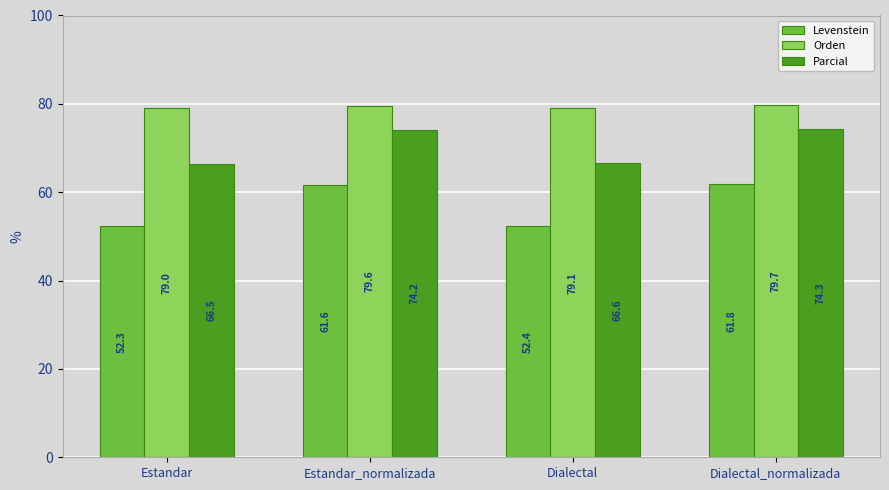

What is the difference between the Parcial values at Estandar and Dialectal_normalizada?

7.8